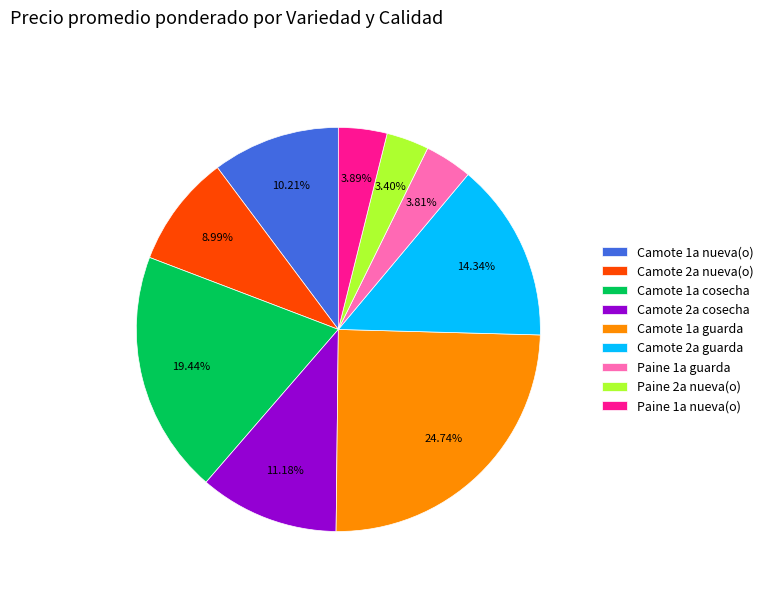

Does any single category account for the majority?

No